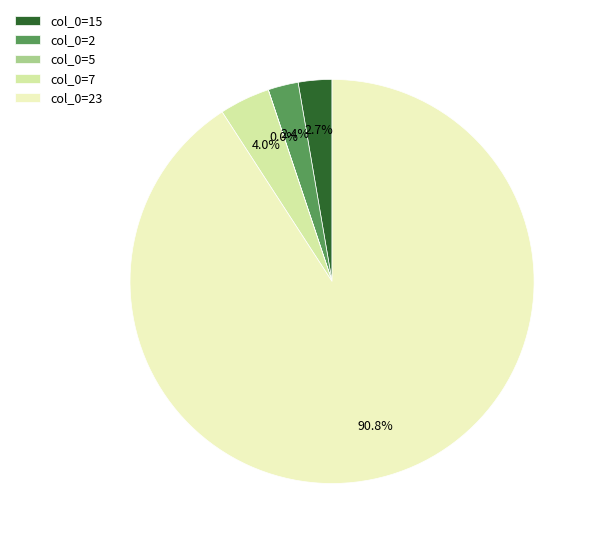

Which has a higher value, col_0=23 or col_0=2?

col_0=23